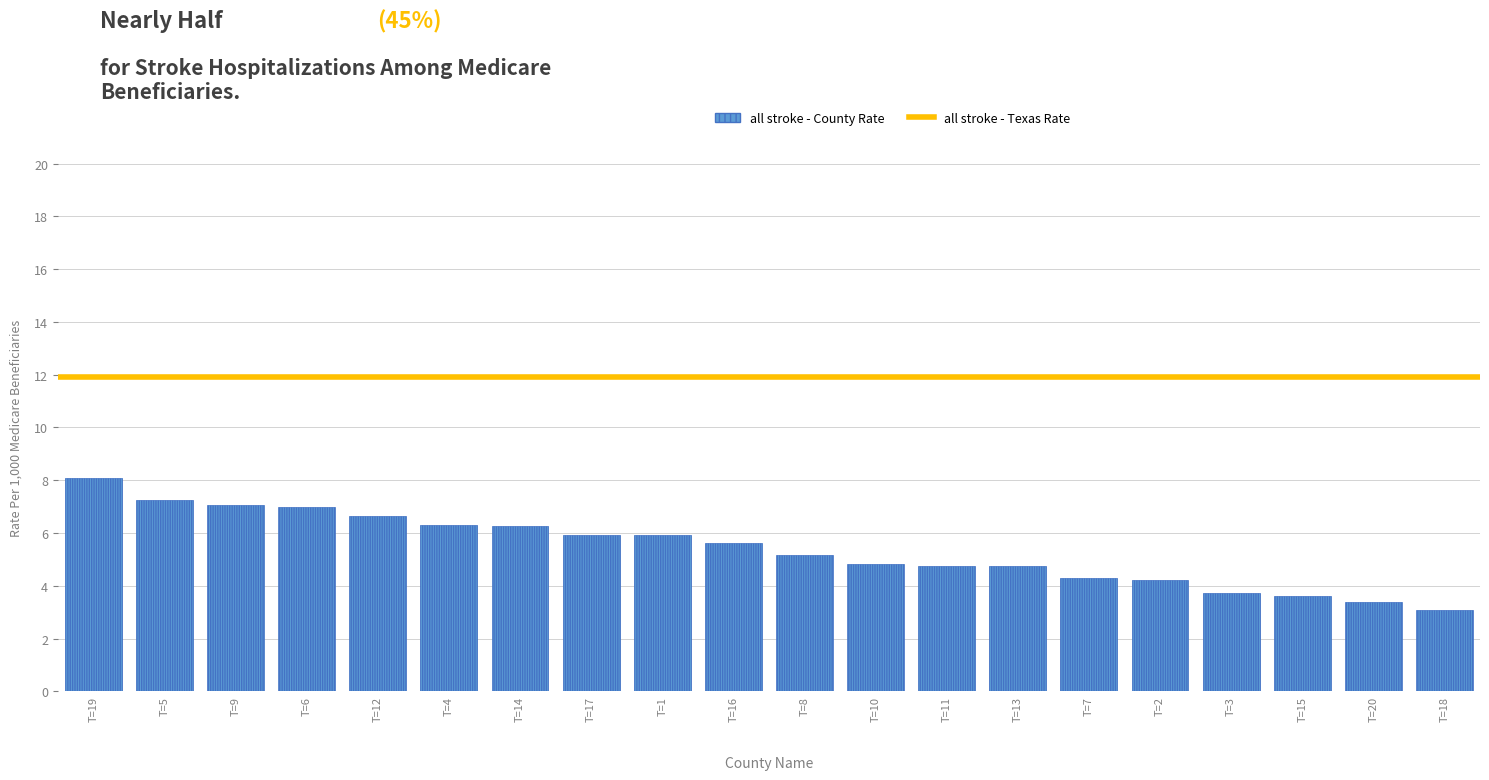

Which has a higher value, T=3 or T=7?

T=7